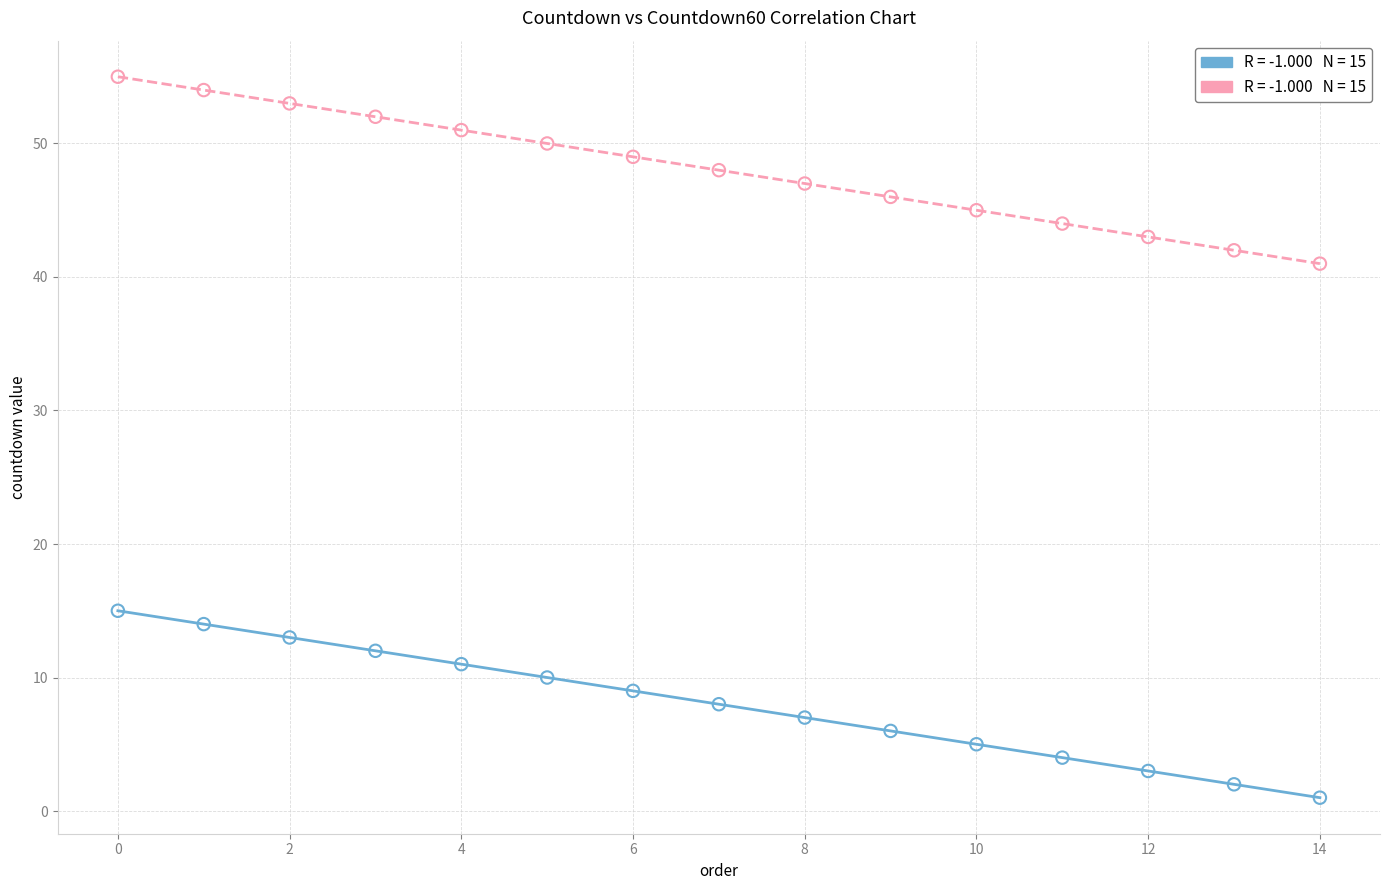

Across all data points, what is the range of Y values (max minus min)?

54